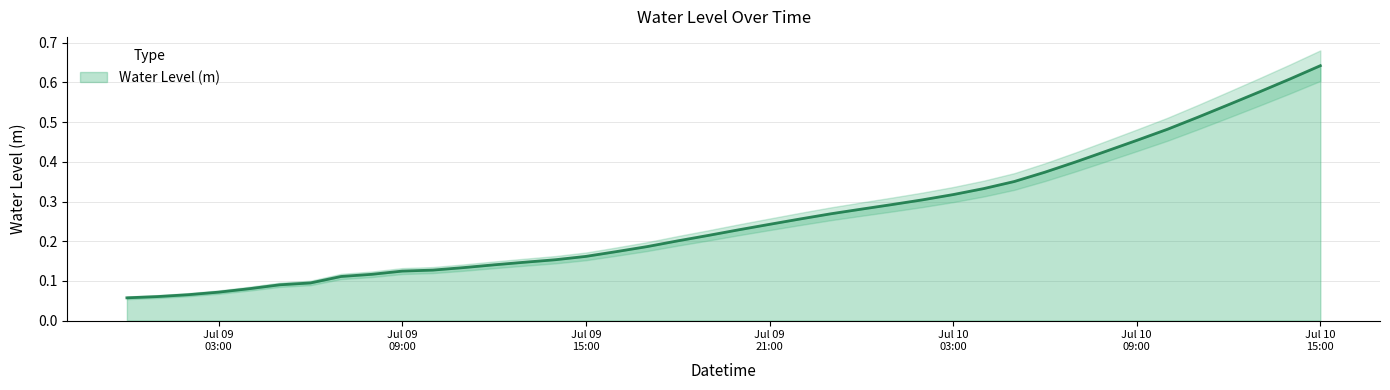

Which category has the highest value across all series?

Jul 10 15:00